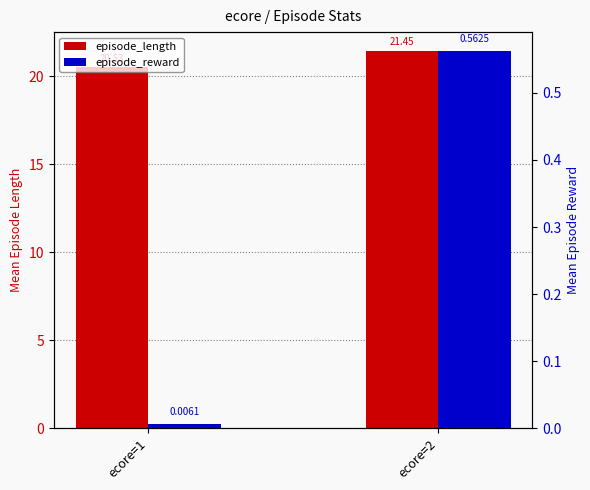

Which series has the largest range (max minus min)?

episode_length